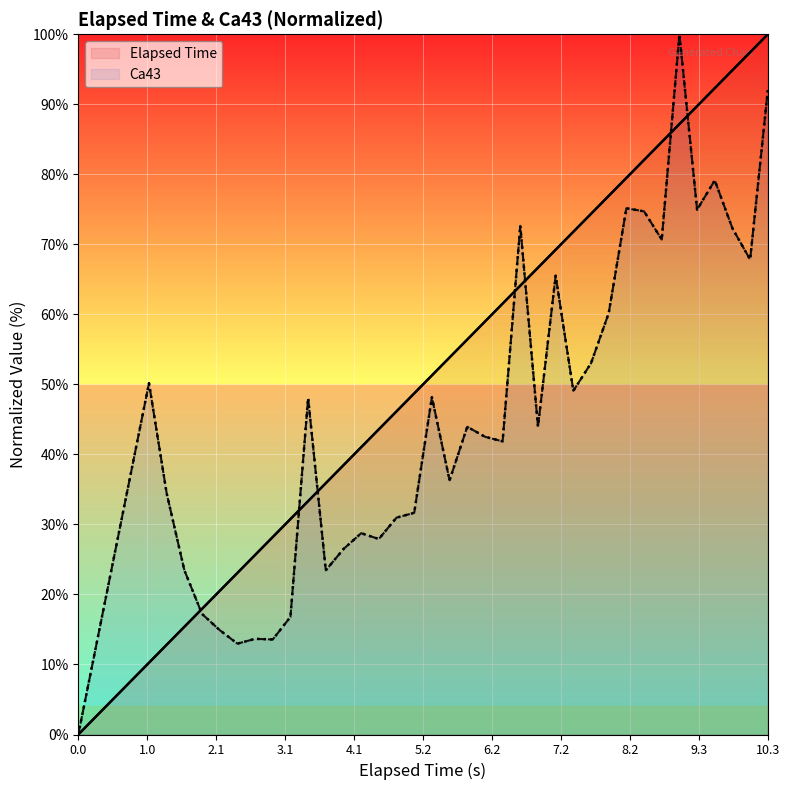

Count the number of data series in this chart.

2